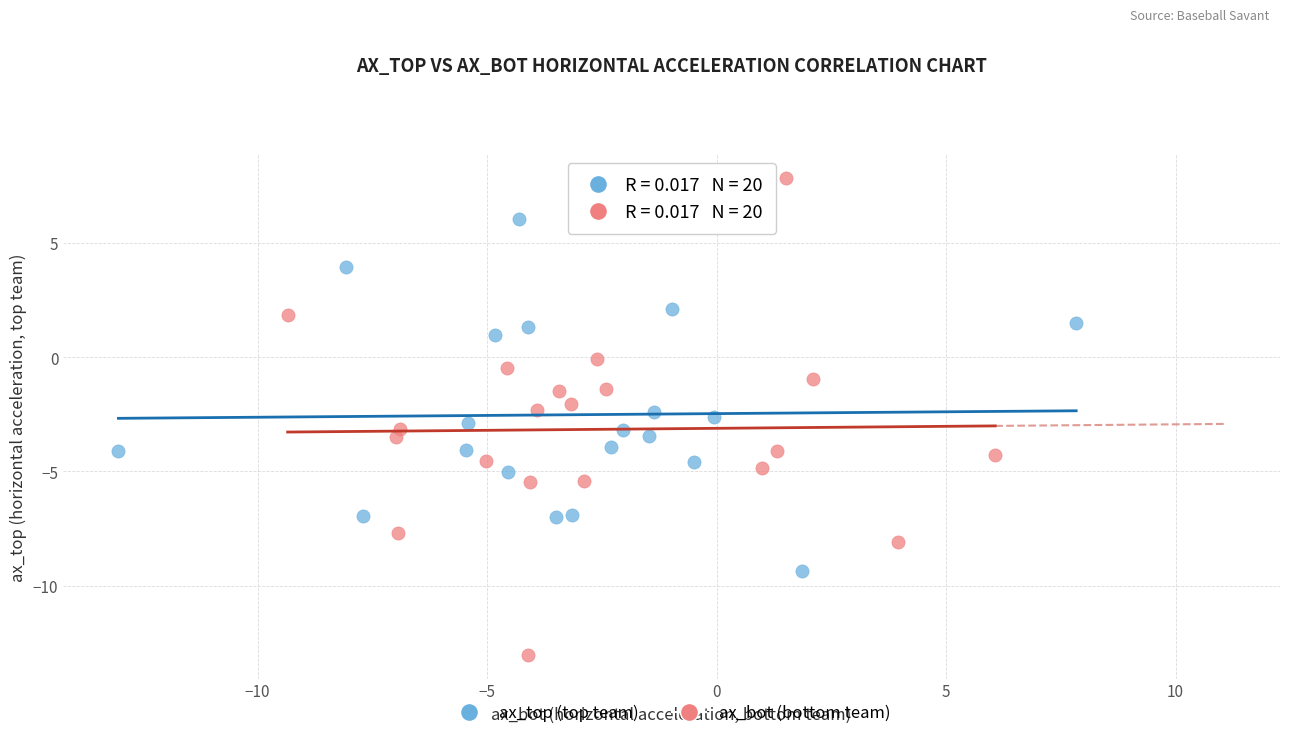

Which series reaches the minimum Y coordinate?

ax_bot (bottom team)